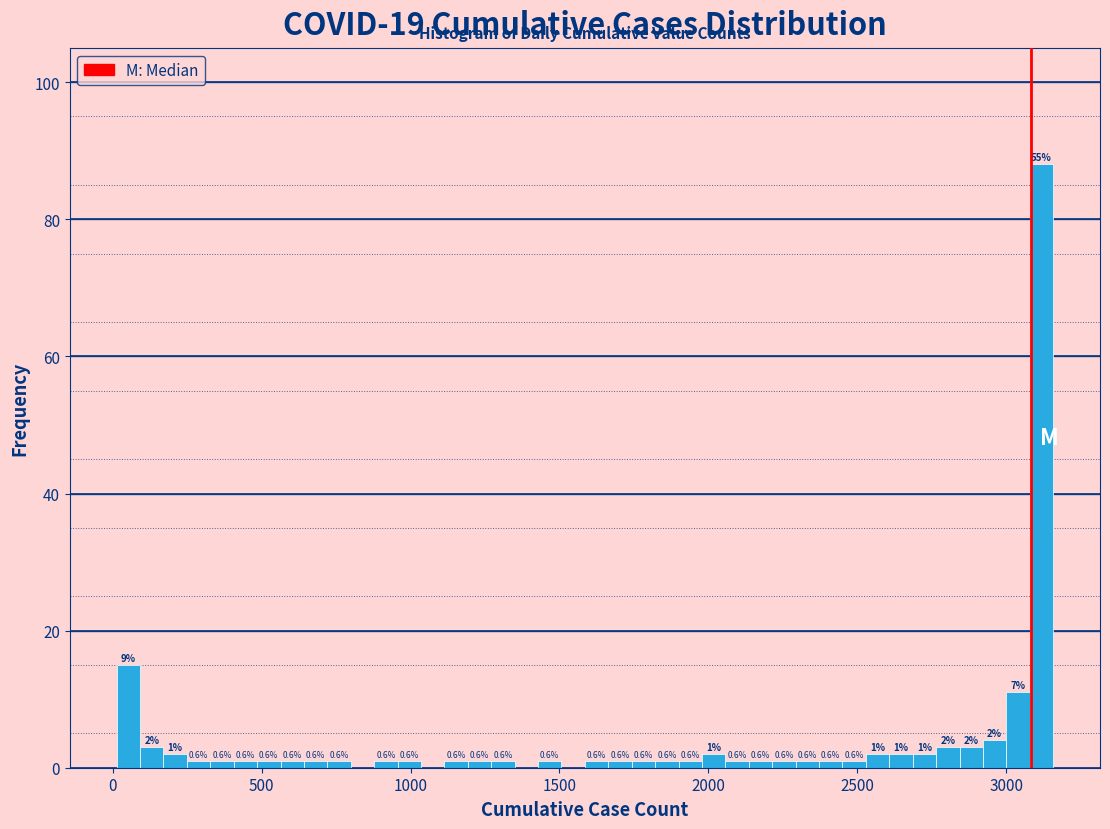

Around what value on the x-axis is the tallest bar? Give the approximate position of its centre, as read against the axis.

3100